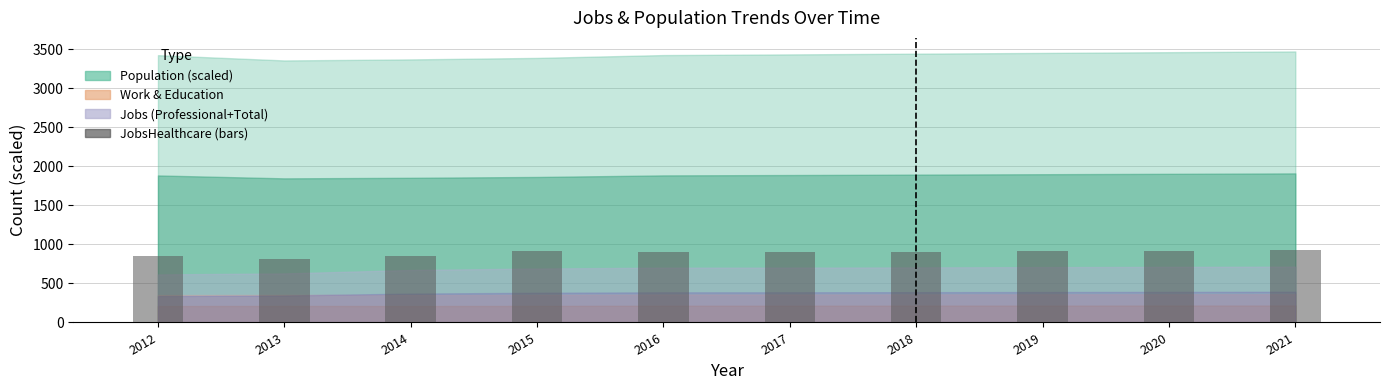

What is the ratio of the value at 2016 to the value at 2018?

1.0